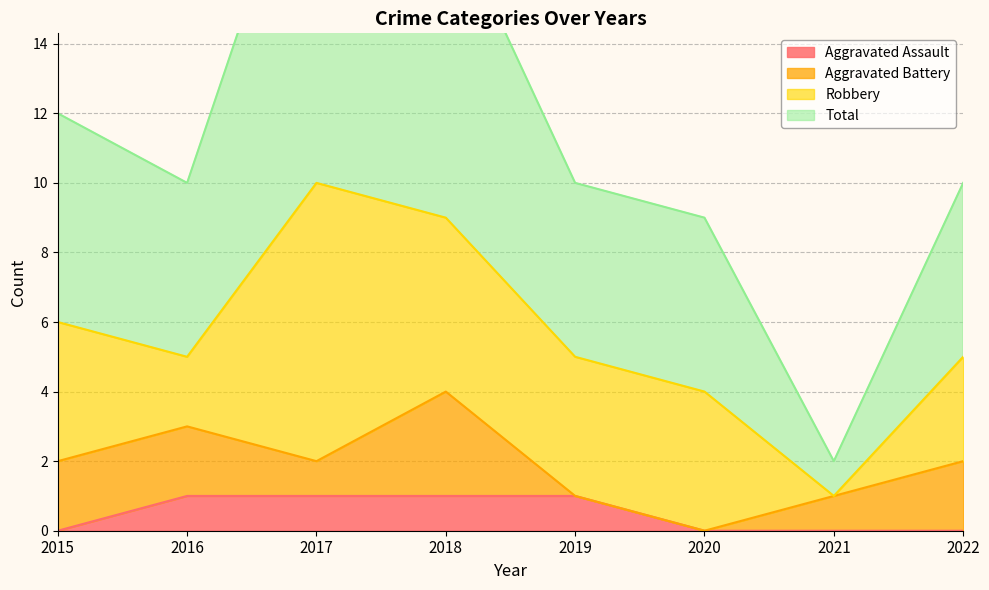

What is the value of the Total point at the 3rd from the left?

21